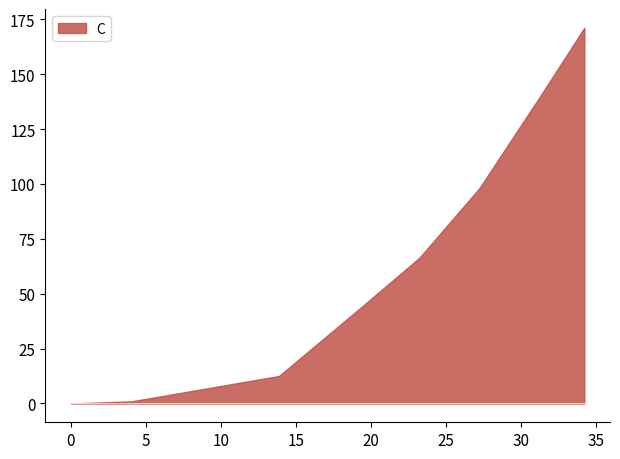

What is the greatest value displayed?

171.1